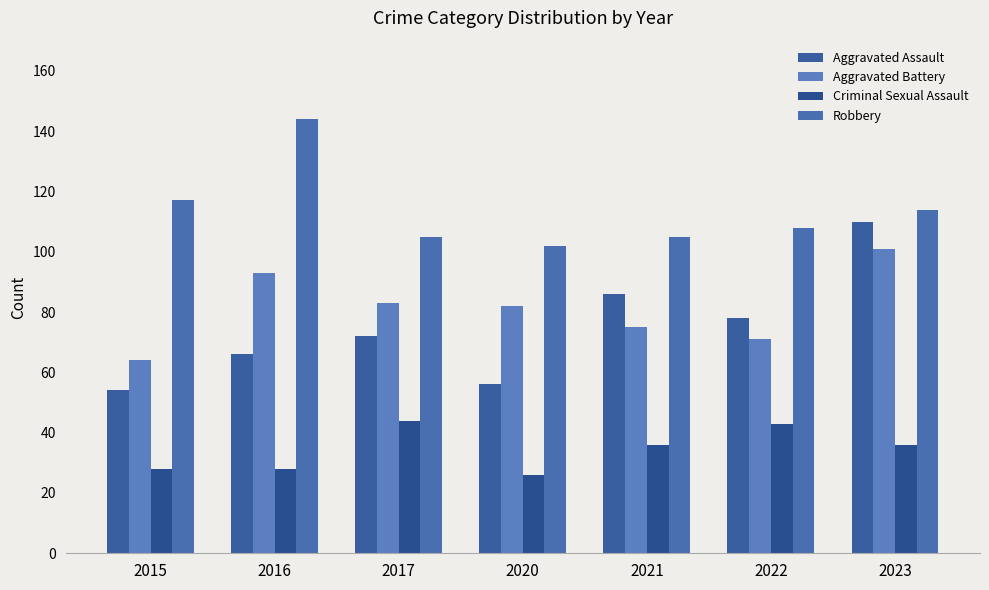

Does the chart contain any negative values?

No